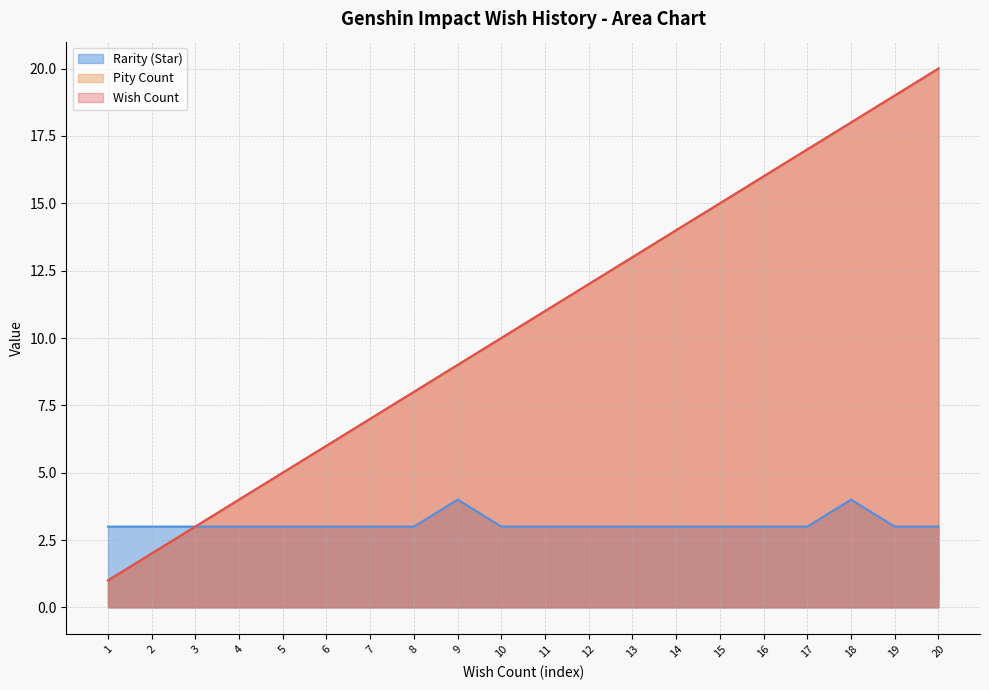

What is the difference between the maximum and minimum values in the Pity Count series?

19